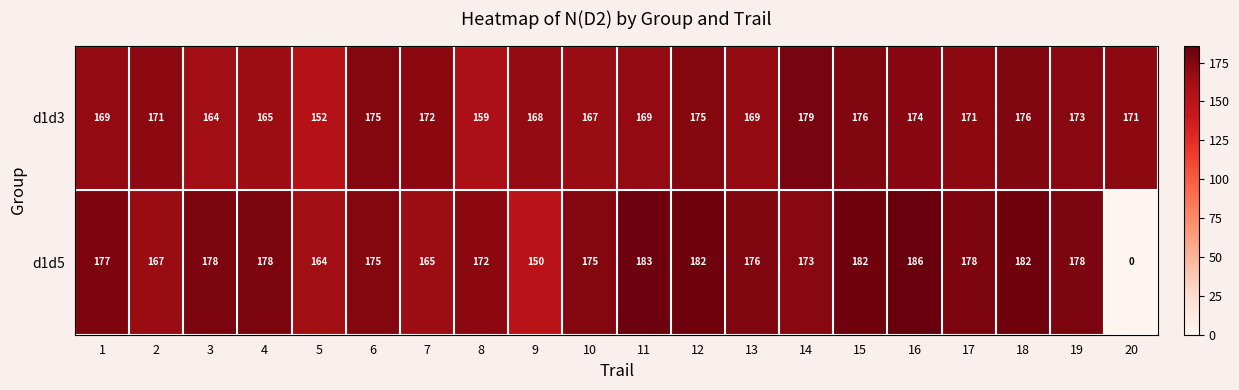

Read the d1d3 value at 5, to the nearest 5.

150